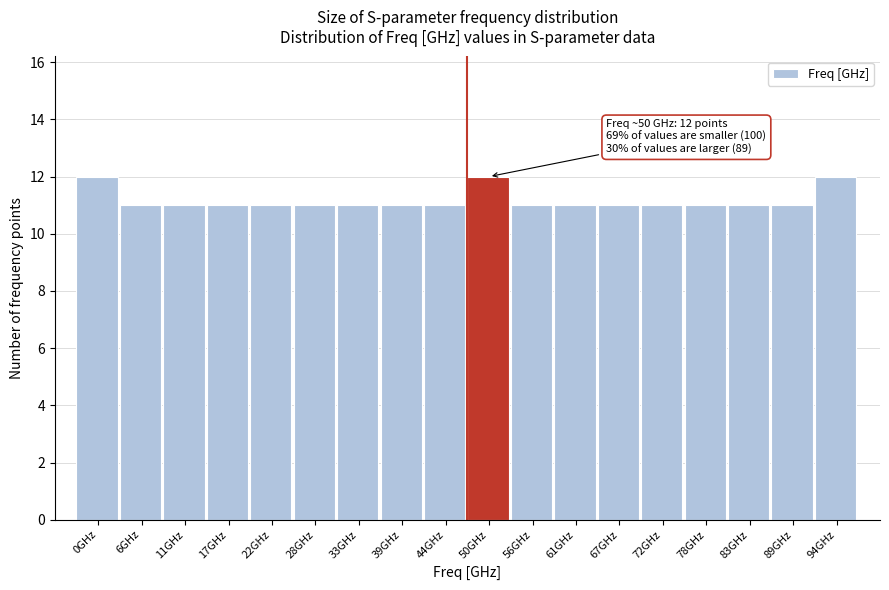

Reading right to left, what are all the values shown in this chart?

94GHz=12	89GHz=11	83GHz=11	78GHz=11	72GHz=11	67GHz=11	61GHz=11	56GHz=11	50GHz=12	44GHz=11	39GHz=11	33GHz=11	28GHz=11	22GHz=11	17GHz=11	11GHz=11	6GHz=11	0GHz=12